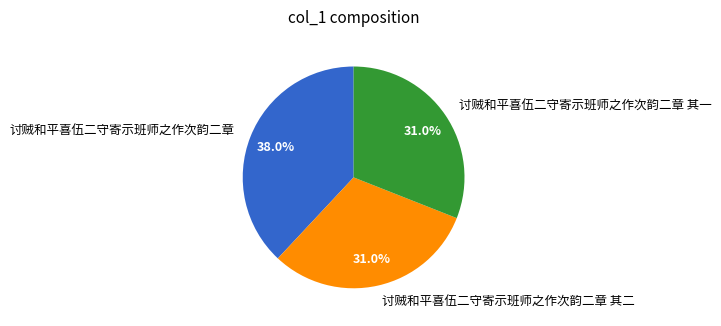

Which has a higher value, 讨贼和平喜伍二守寄示班师之作次韵二章 其二 or 讨贼和平喜伍二守寄示班师之作次韵二章?

讨贼和平喜伍二守寄示班师之作次韵二章